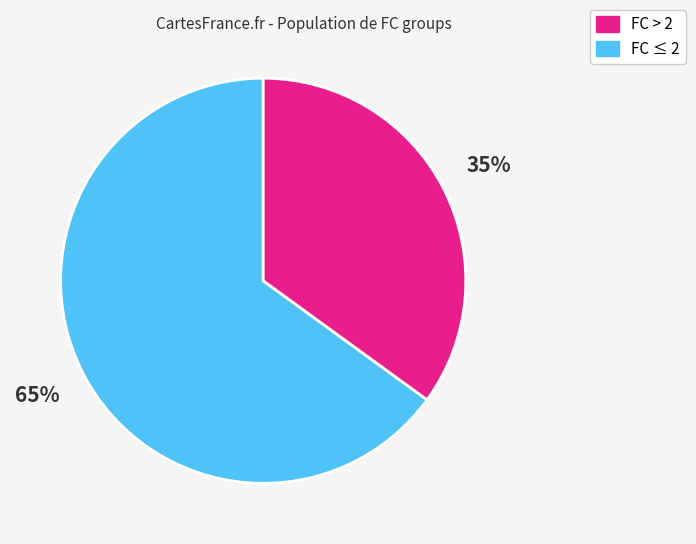

Does any single category account for the majority?

Yes